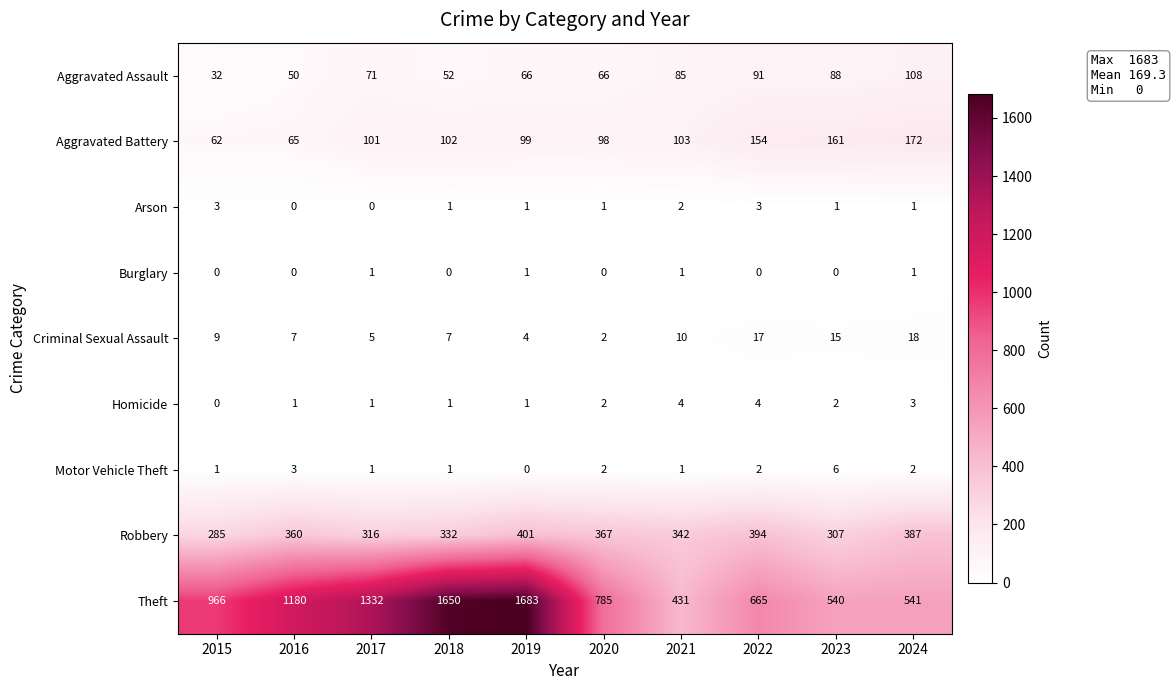

What is the maximum value shown in the chart?

1683